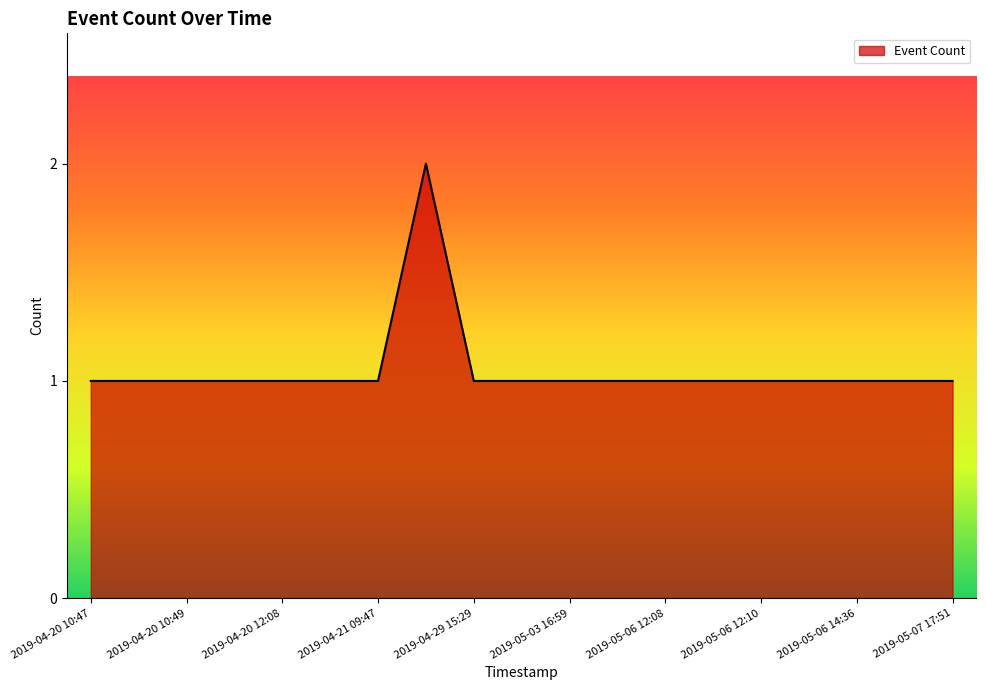

What is the smallest value displayed?

1